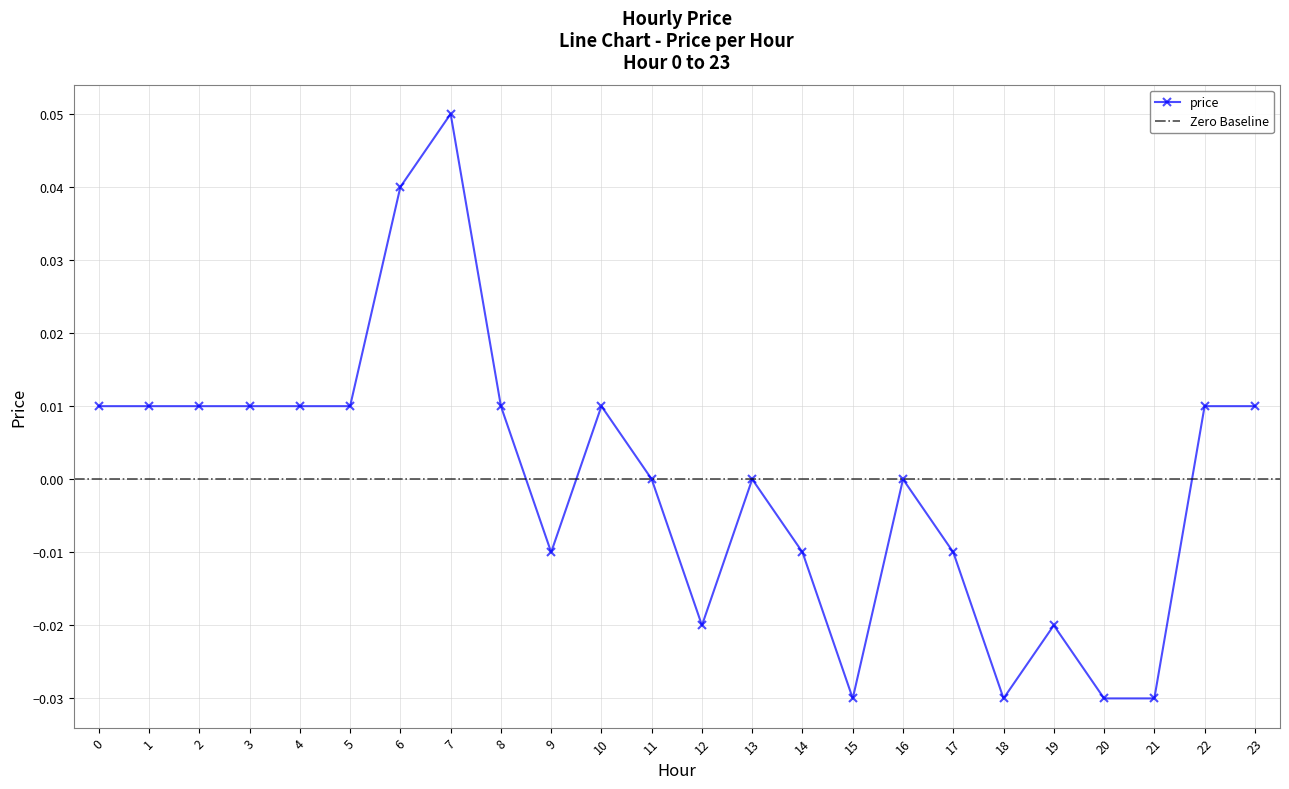

Reading left to right, extract all data points from this chart.

0=0.0	1=0.0	2=0.0	3=0.0	4=0.0	5=0.0	6=0.0	7=0.1	8=0.0	9=-0.0	10=0.0	11=0.0	12=-0.0	13=0.0	14=-0.0	15=-0.0	16=0.0	17=-0.0	18=-0.0	19=-0.0	20=-0.0	21=-0.0	22=0.0	23=0.0